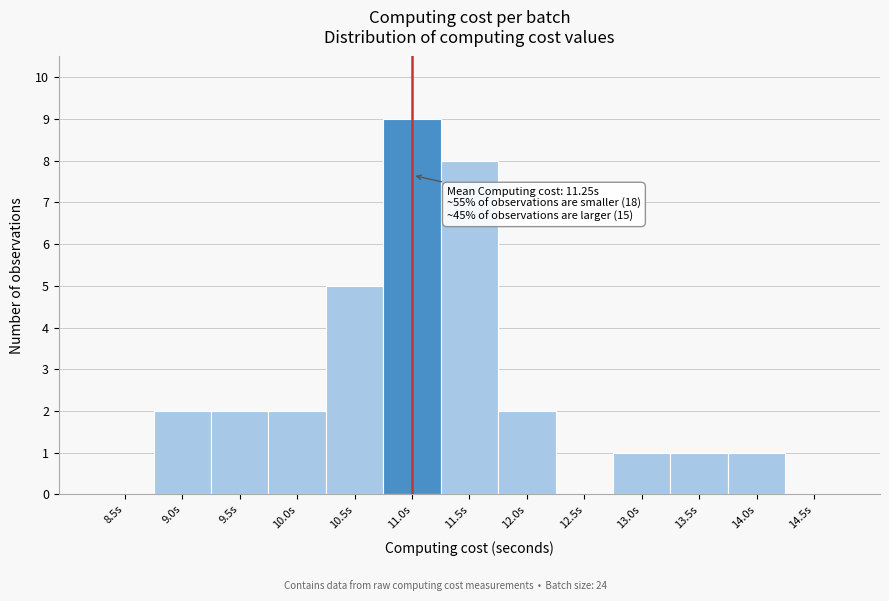

Reading left to right, list all the values displayed in this chart.

8.5s=0	9.0s=2	9.5s=2	10.0s=2	10.5s=5	11.0s=9	11.5s=8	12.0s=2	12.5s=0	13.0s=1	13.5s=1	14.0s=1	14.5s=0